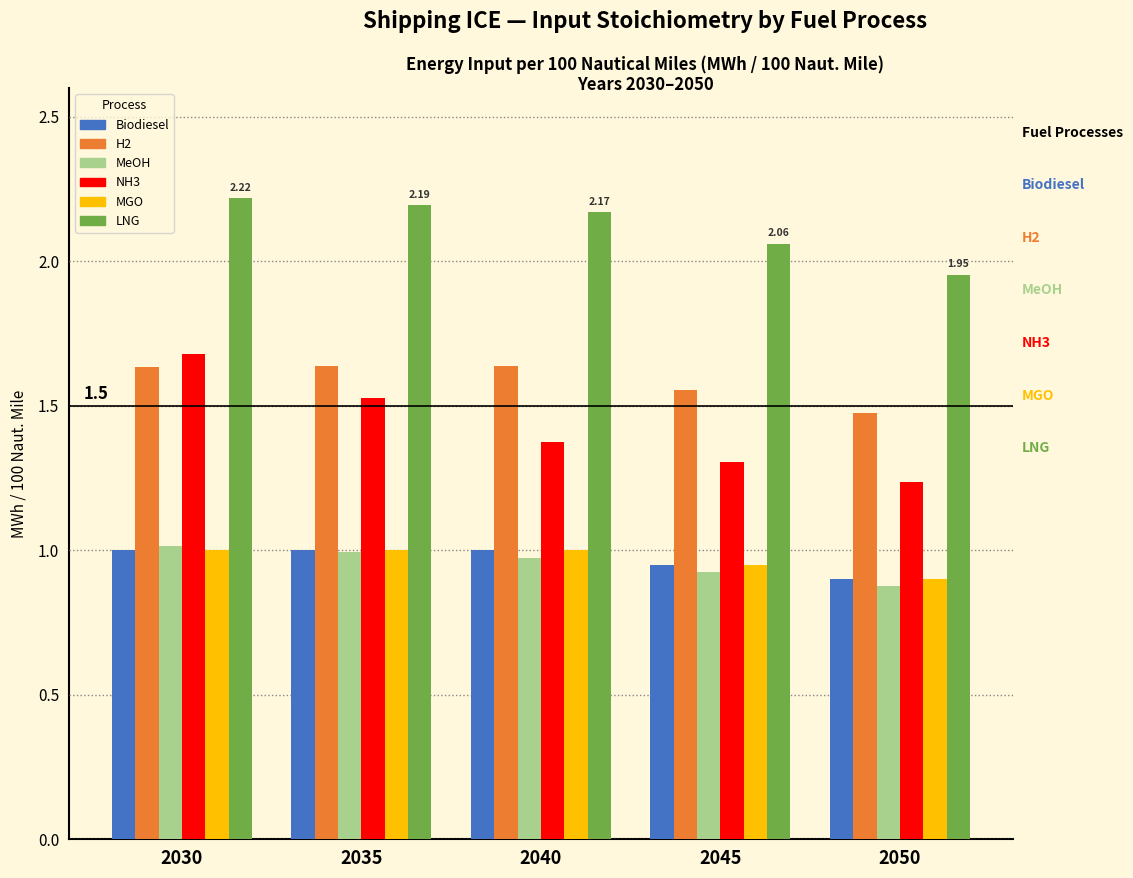

Which series has the largest total across all categories?

LNG